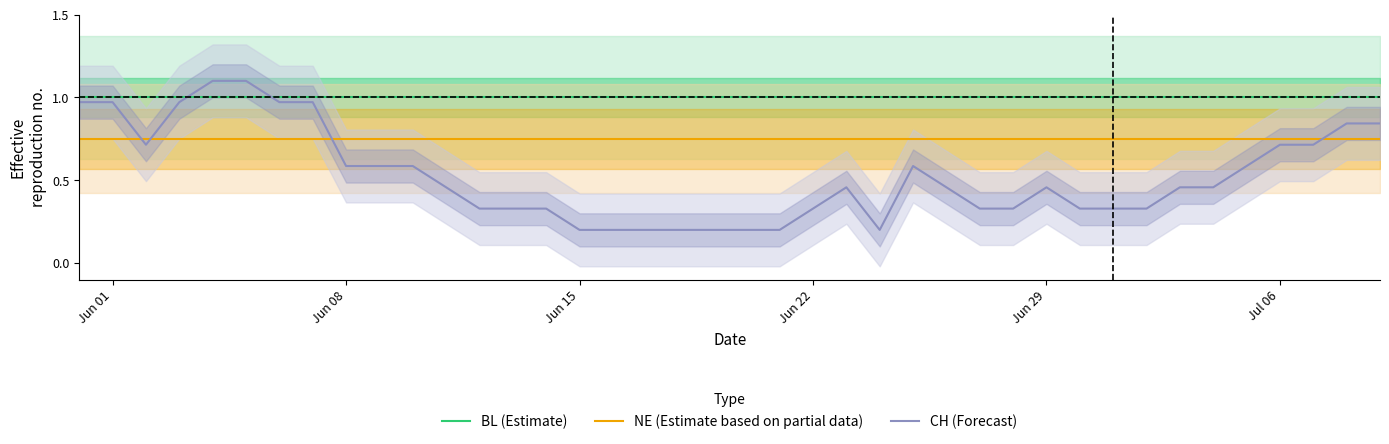

What is the minimum value shown in the chart?

0.2